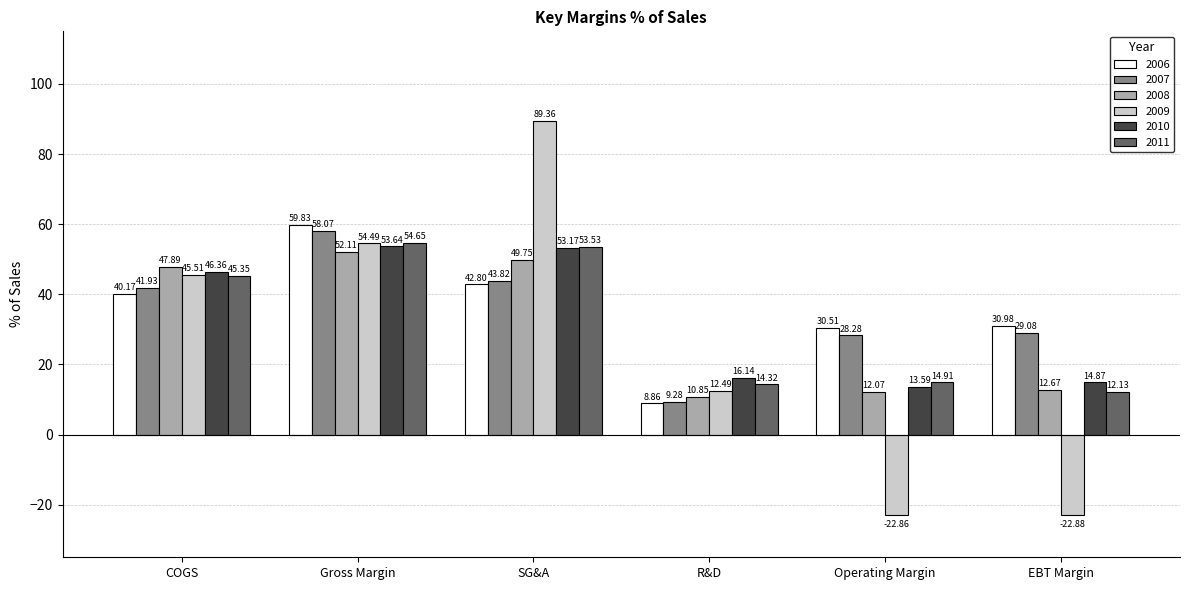

How many bars are there in each group?

6